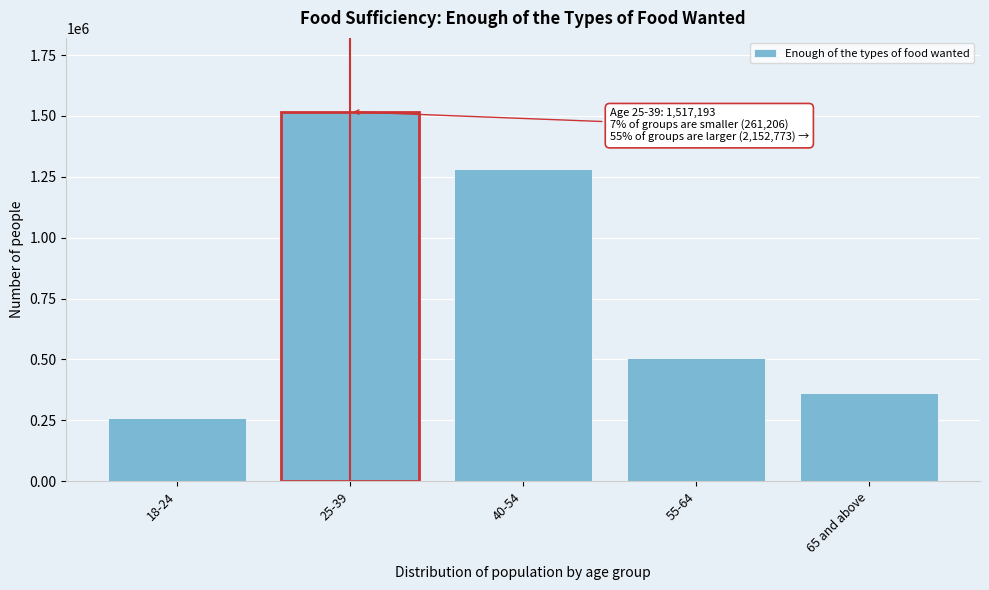

Reading left to right, list all the values displayed in this chart.

261206	1517193	1282510	506467	363796